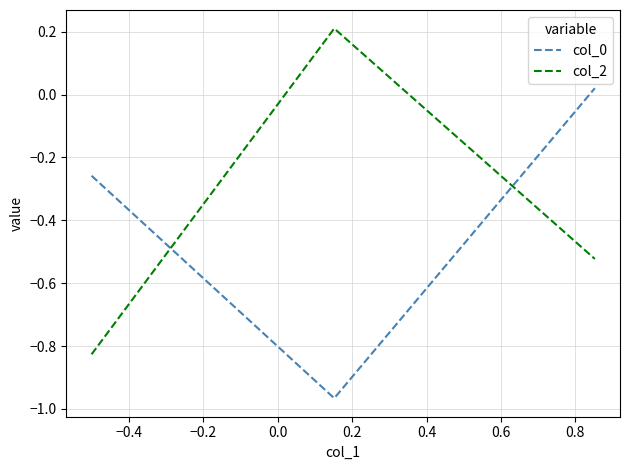

What is the difference between the maximum and minimum values in the col_0 series?

1.0